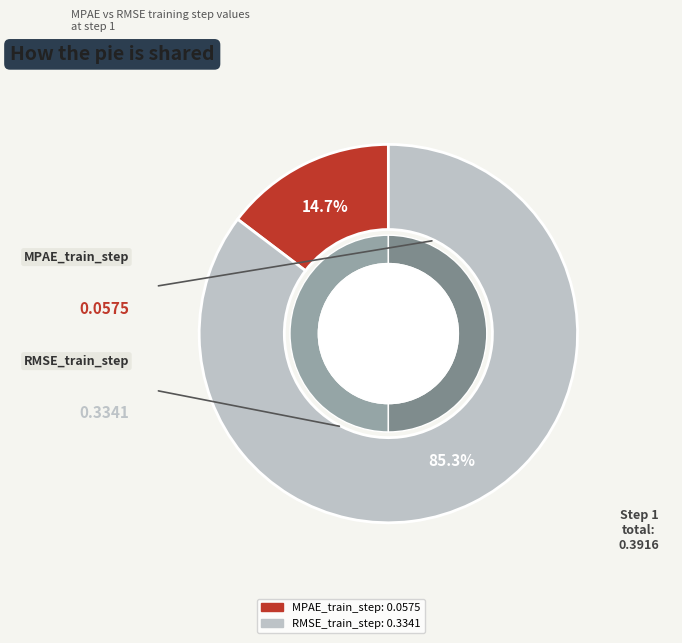

What is the change in value from MPAE_train_step to RMSE_train_step?

+0.3